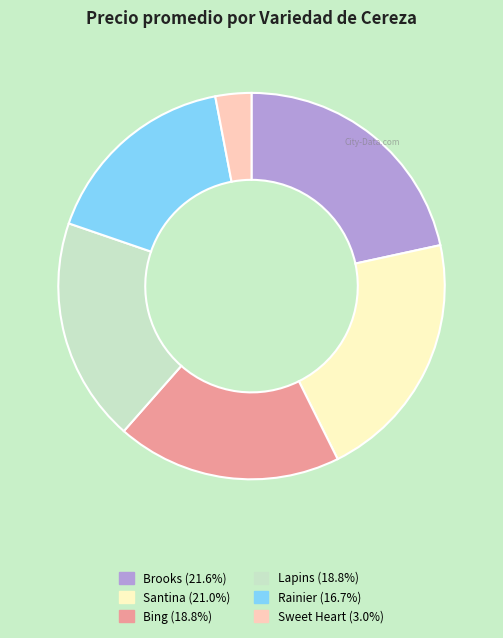

Approximately how many times larger is the value at Brooks (21.6%) compared to Lapins (18.8%)?

1.2